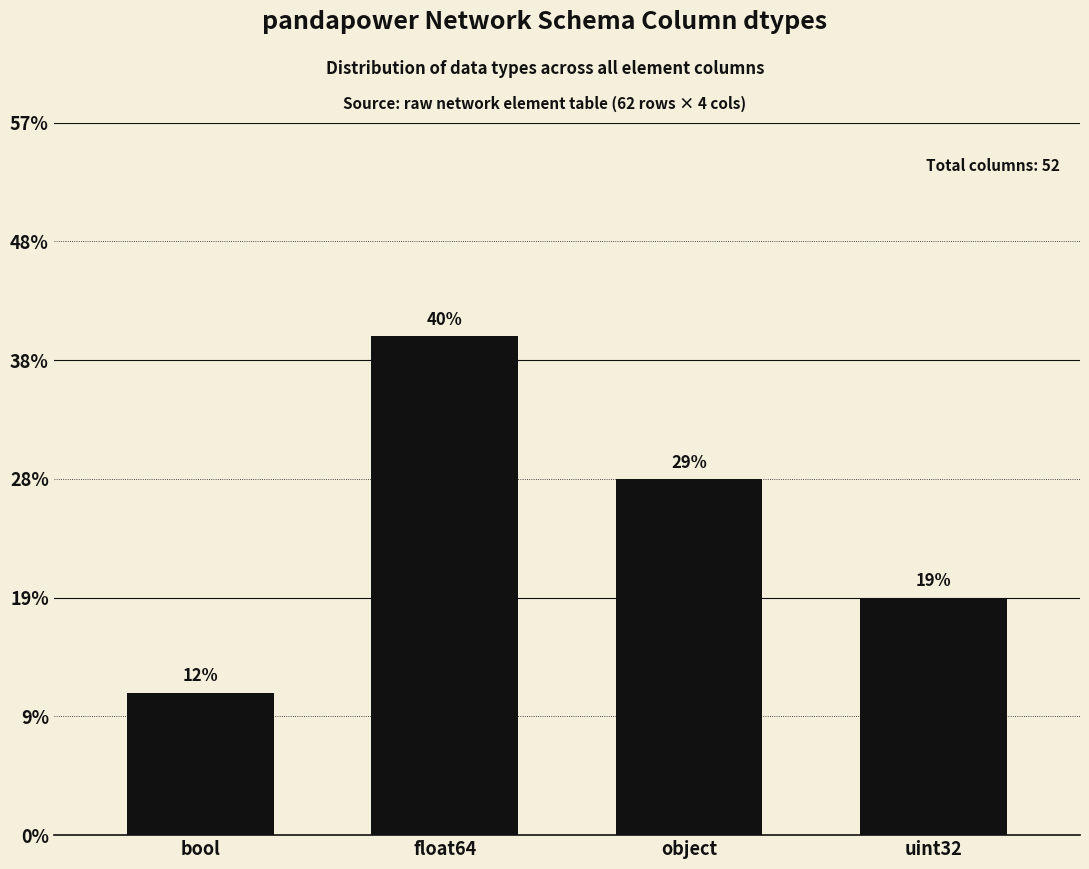

Reading left to right, what are all the values shown in this chart?

bool=6	float64=21	object=15	uint32=10